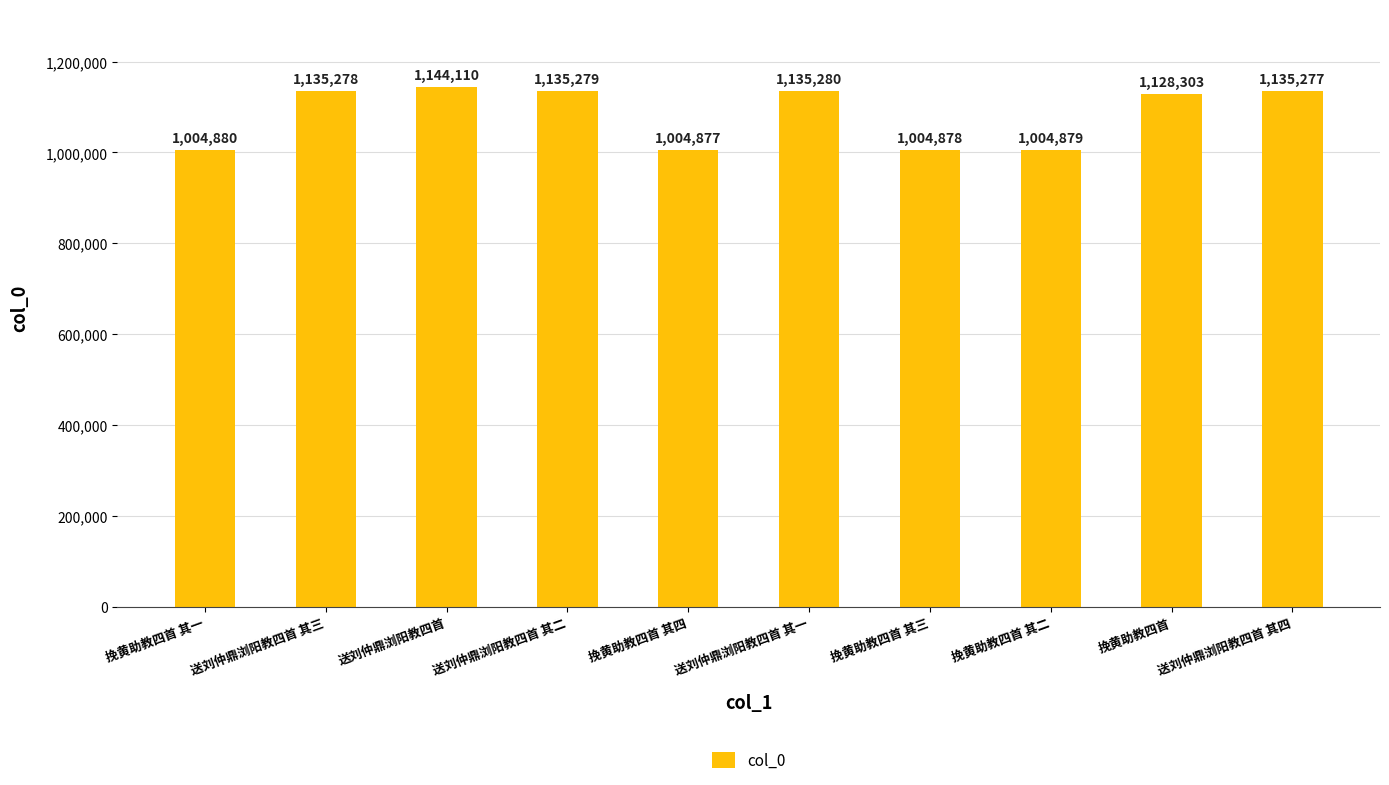

Rank the categories by value from lowest to highest.

挽黄助教四首 其四, 挽黄助教四首 其三, 挽黄助教四首 其二, 挽黄助教四首 其一, 挽黄助教四首, 送刘仲鼎浏阳教四首 其四, 送刘仲鼎浏阳教四首 其三, 送刘仲鼎浏阳教四首 其二, 送刘仲鼎浏阳教四首 其一, 送刘仲鼎浏阳教四首